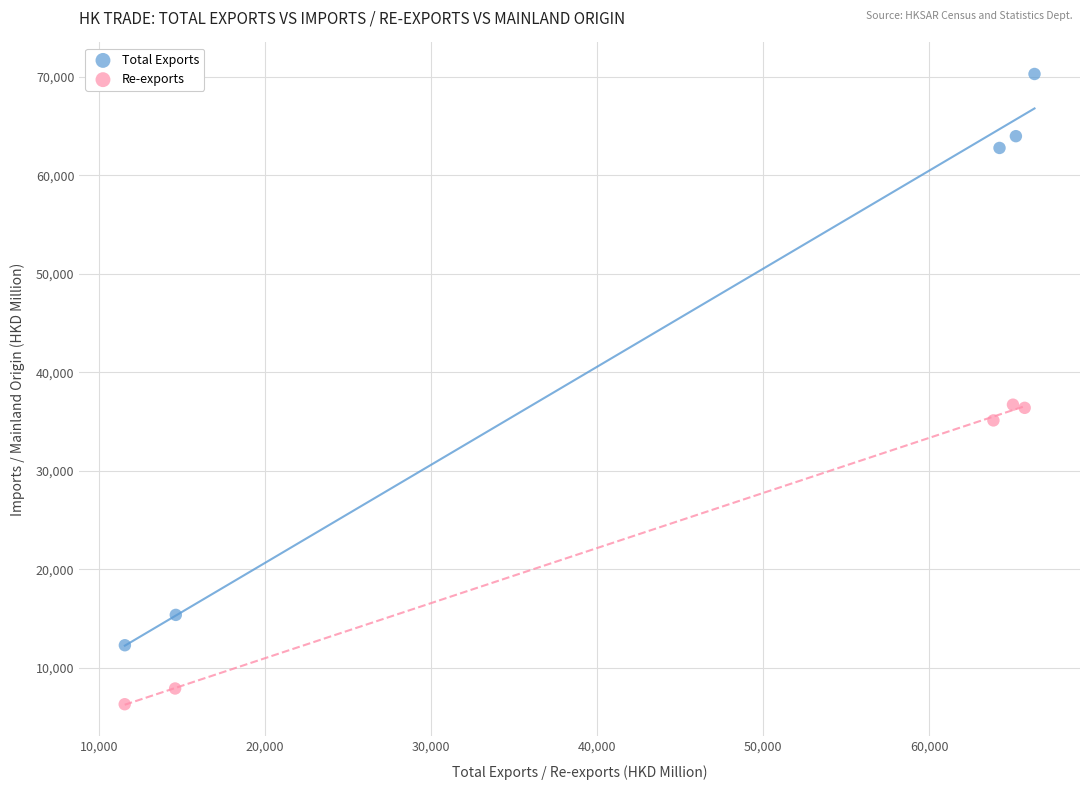

Which series has the widest spread of Y values?

Total Exports